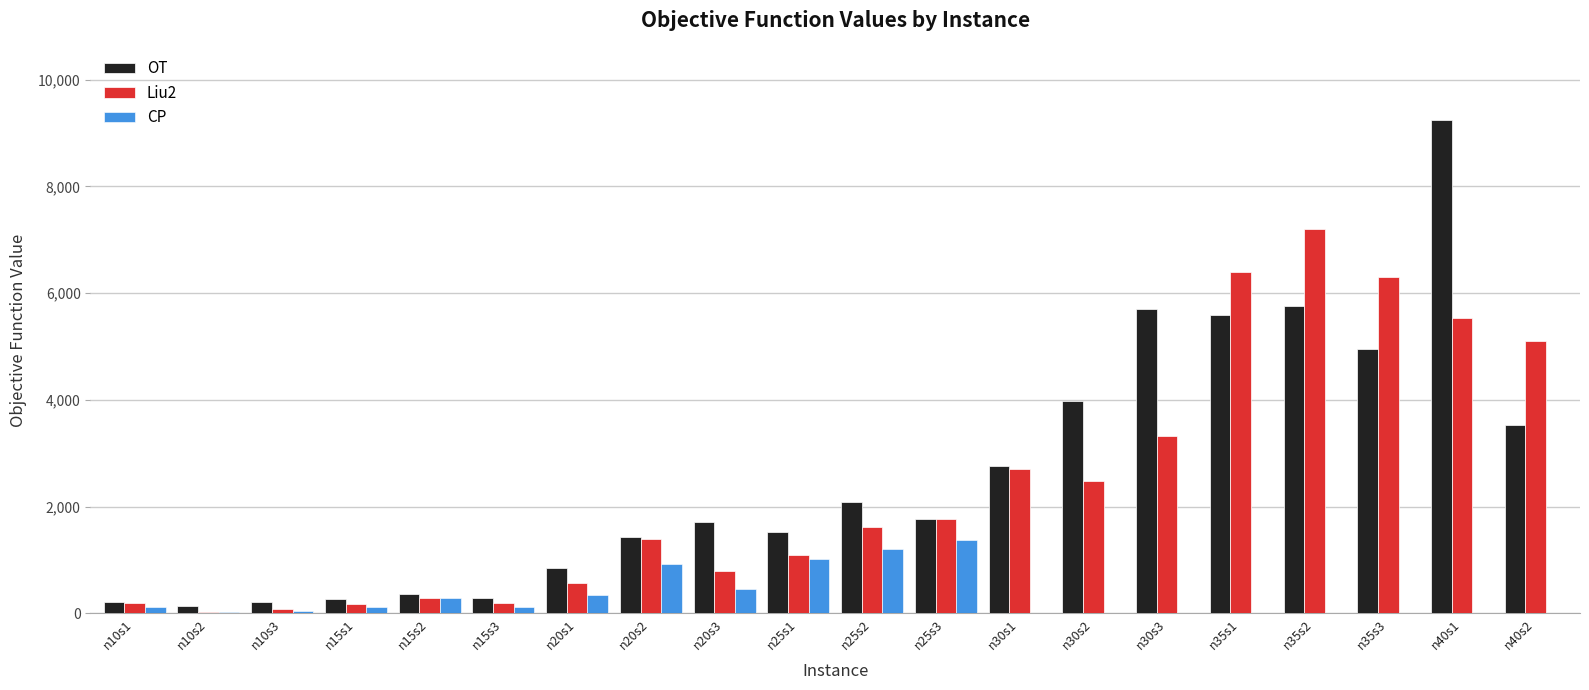

Where does the OT series first go above 1771?

n25s2